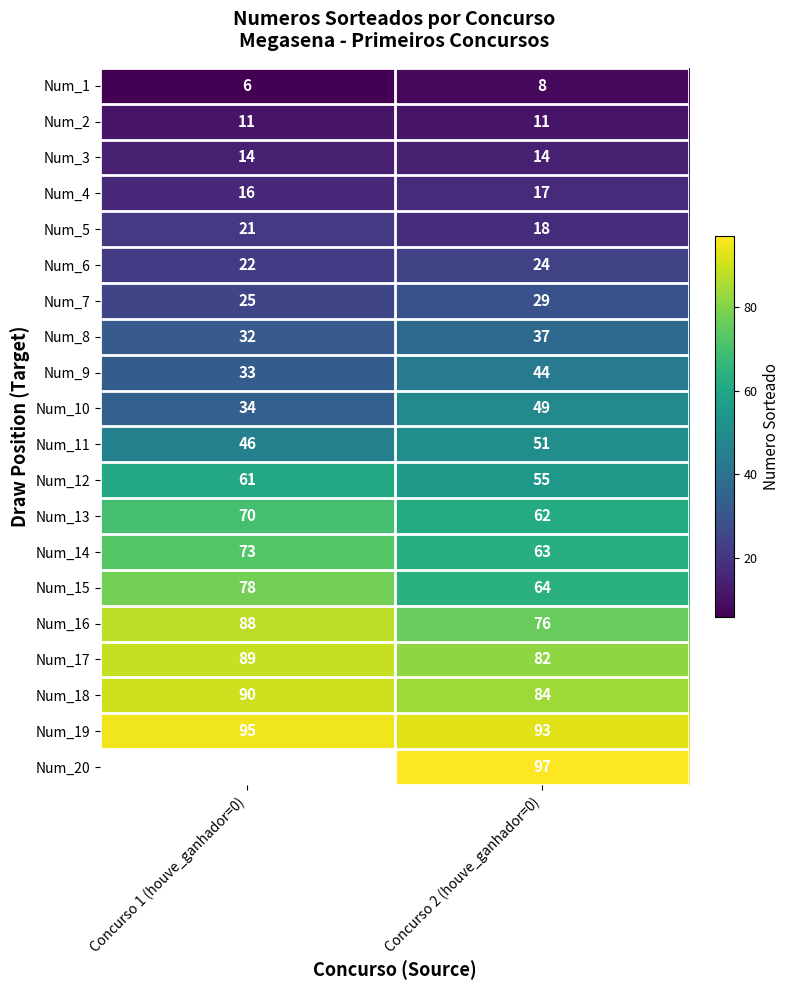

At which category is the sum across all series the highest?

Concurso 2 (houve_ganhador=0)